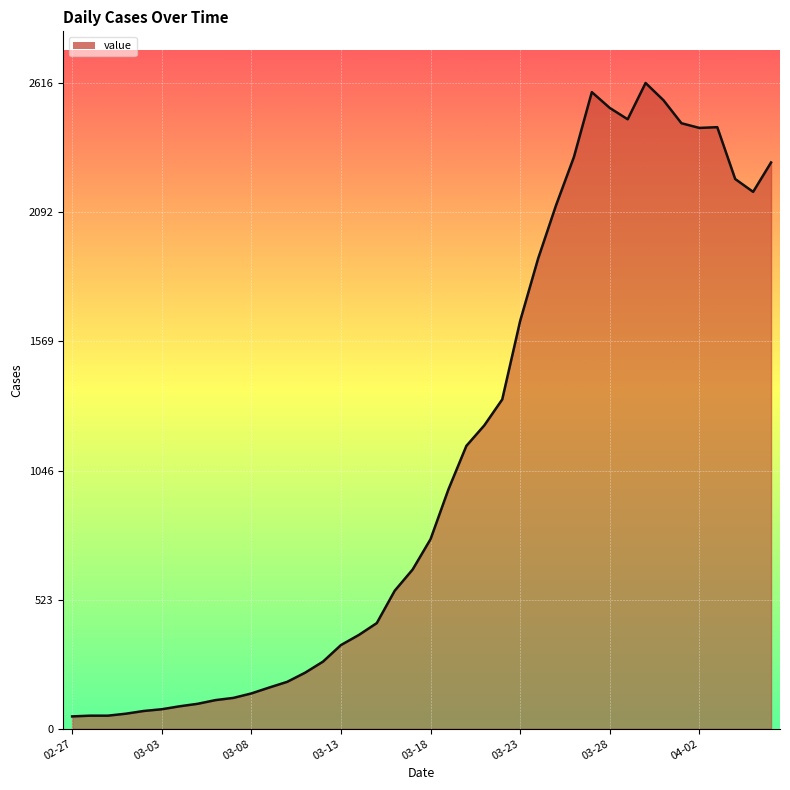

What is the maximum value shown in the chart?

2616